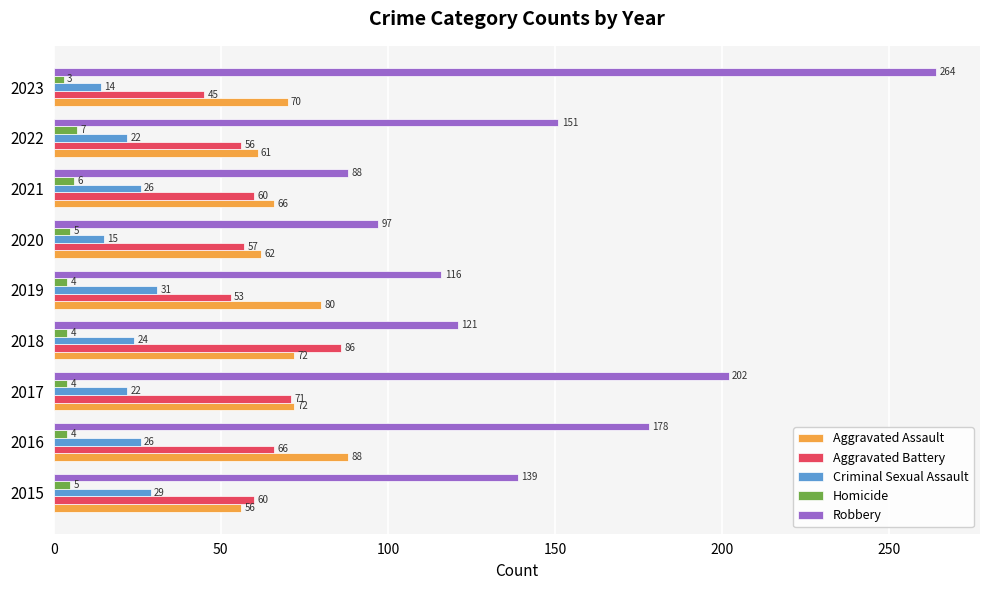

Read the Aggravated Battery value at 2022.

56